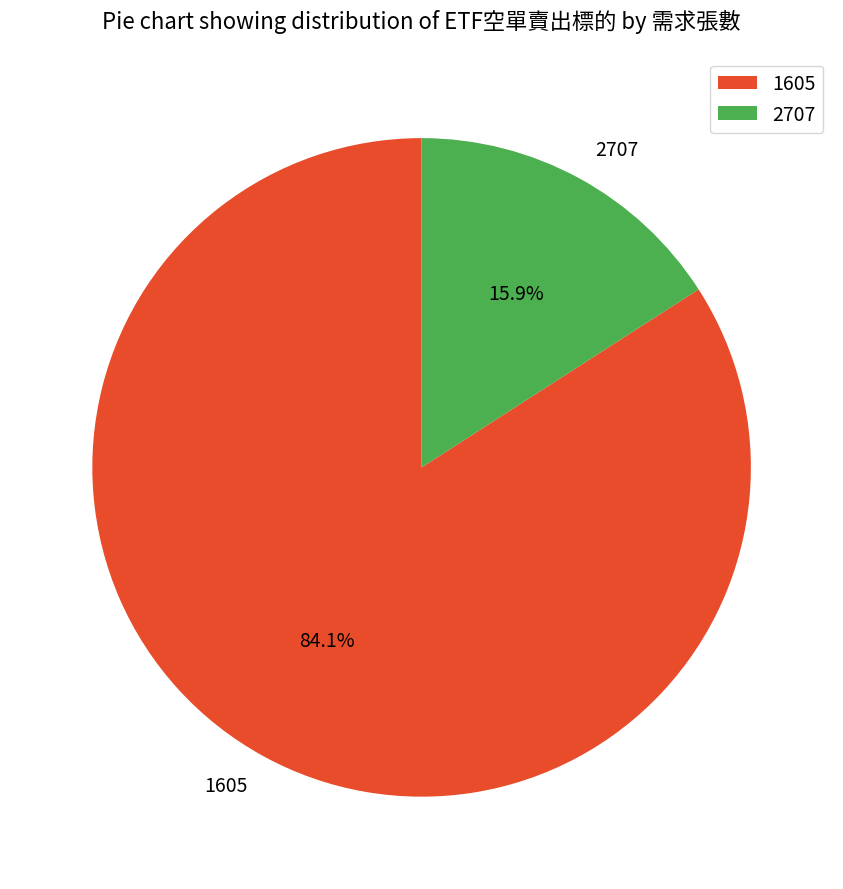

Rank the categories by value from lowest to highest.

2707, 1605